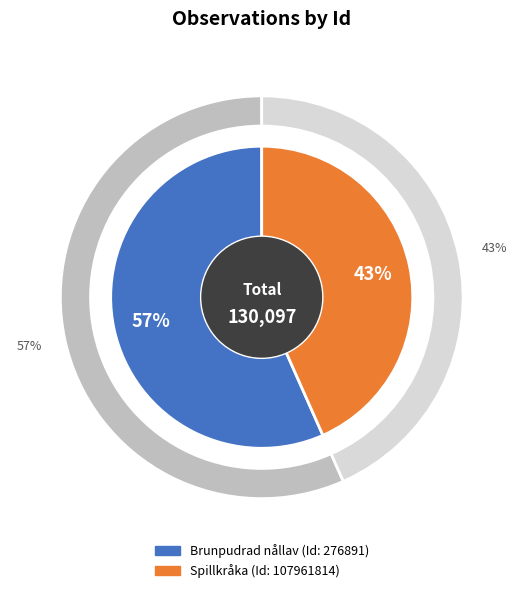

To the nearest percent, what percentage of the pie is 276891?

57%